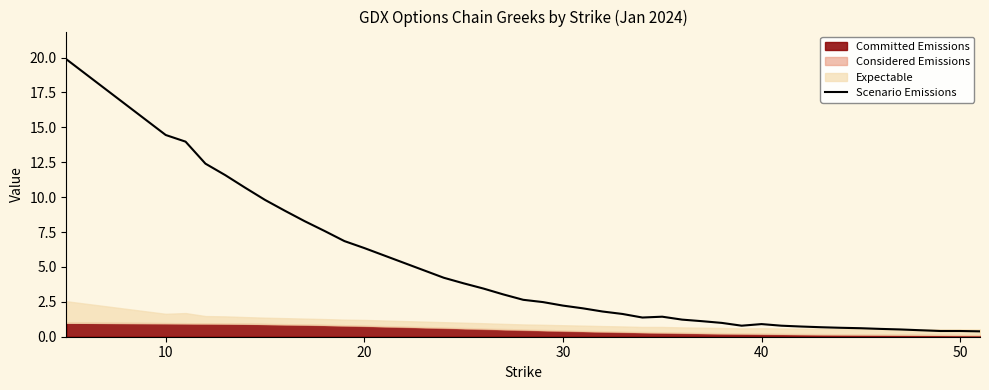

What is the highest value of the Scenario Emissions series?

19.9